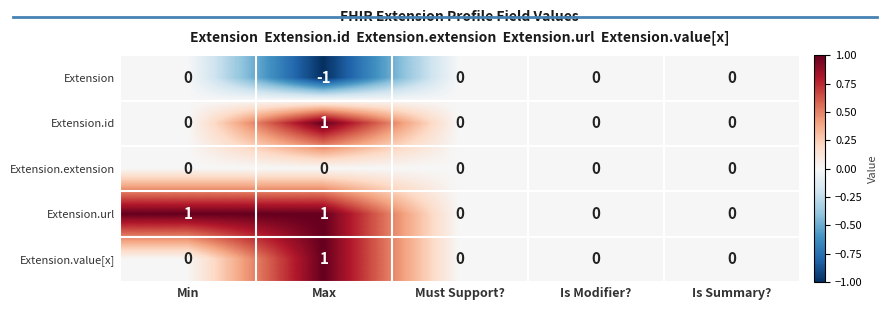

Count the number of categories in the chart.

5